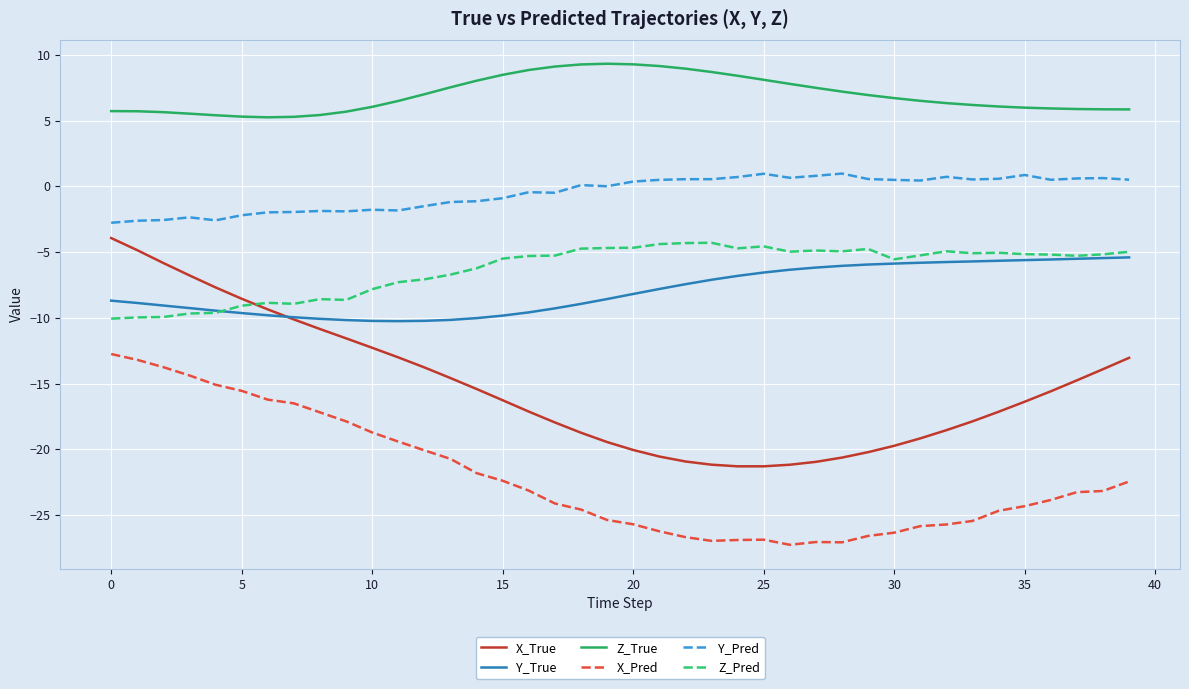

What is the average value of the Z_Pred series?

-6.3